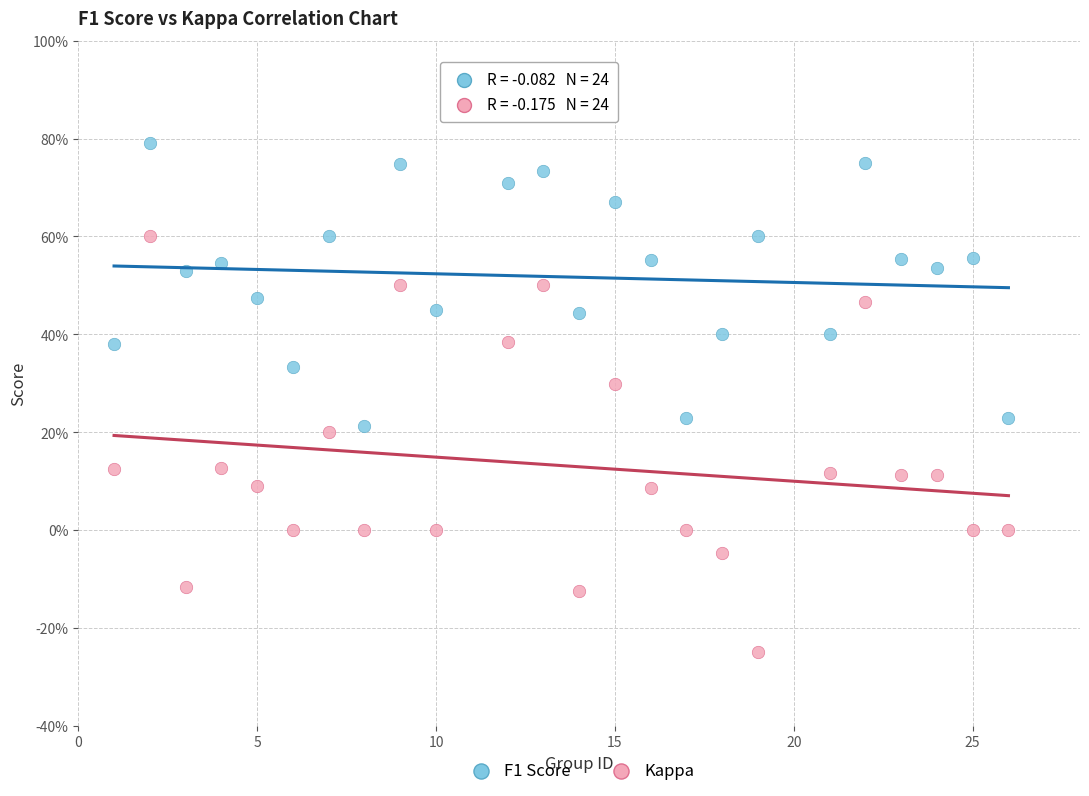

What are all the series names shown in the legend?

F1 Score, Kappa